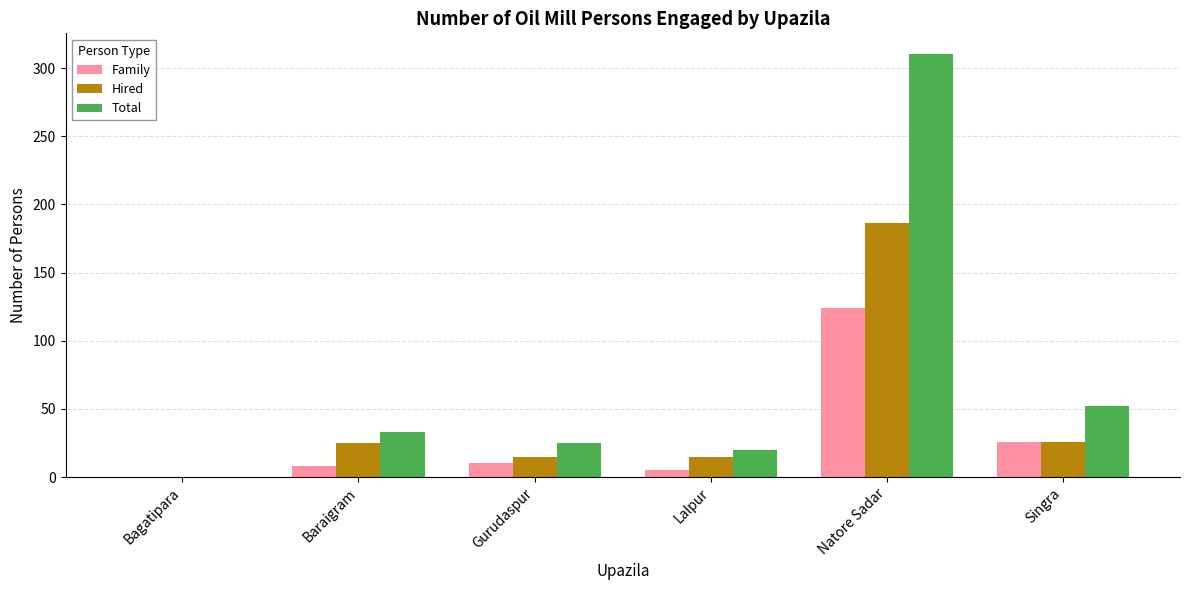

Read the Family value at Singra.

26